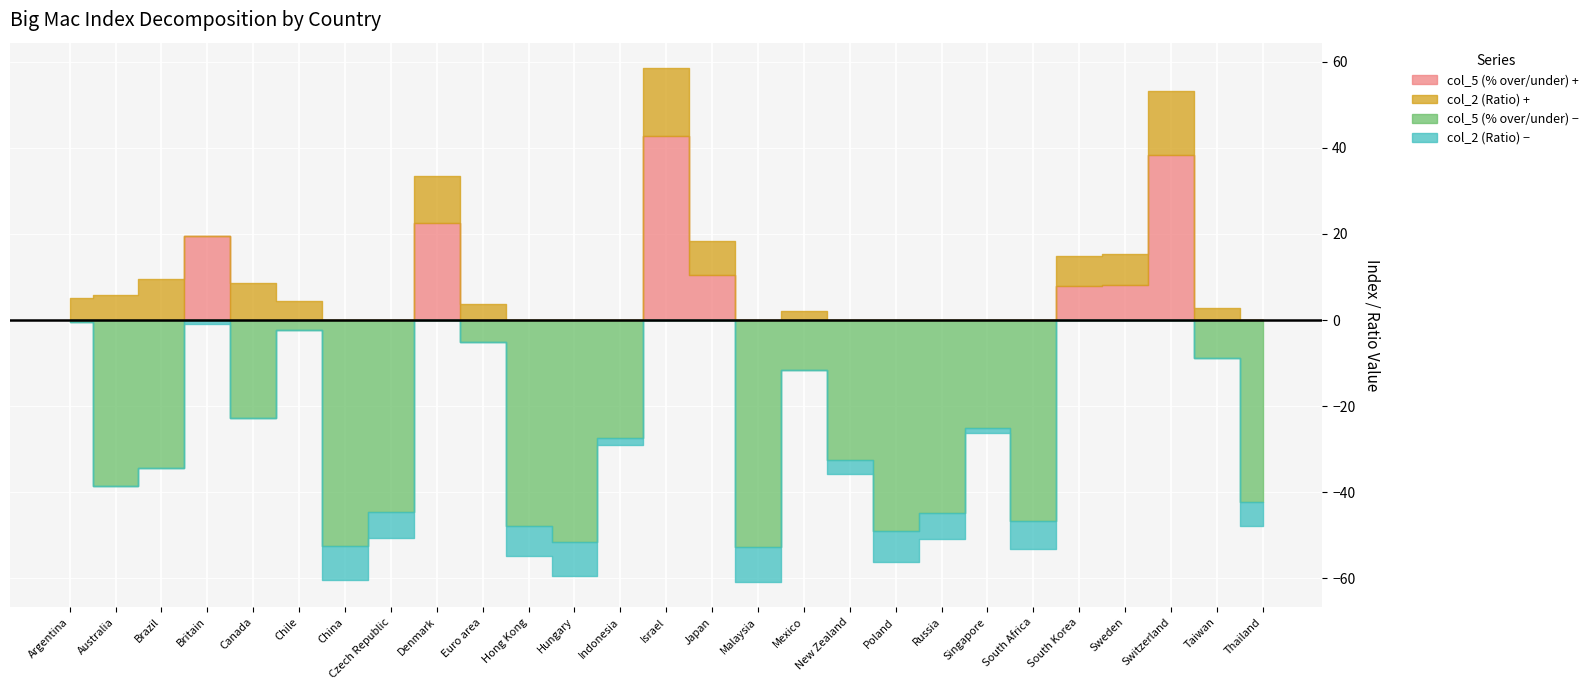

Which label corresponds to the smallest value in the chart?

Malaysia